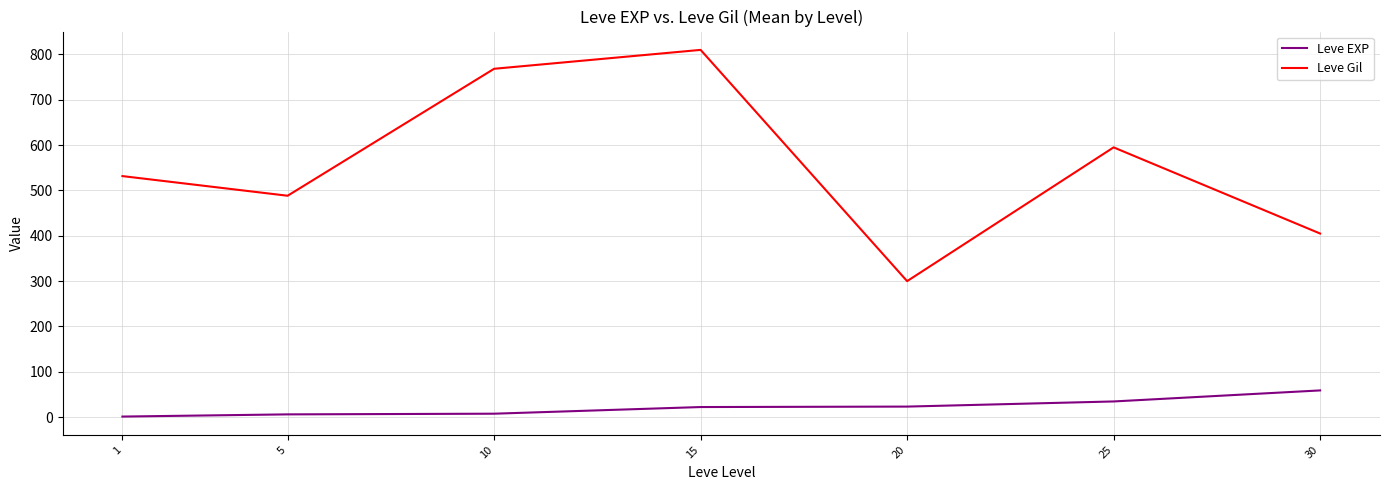

The Leve EXP series shows 6.2 at 5. True or false?

True